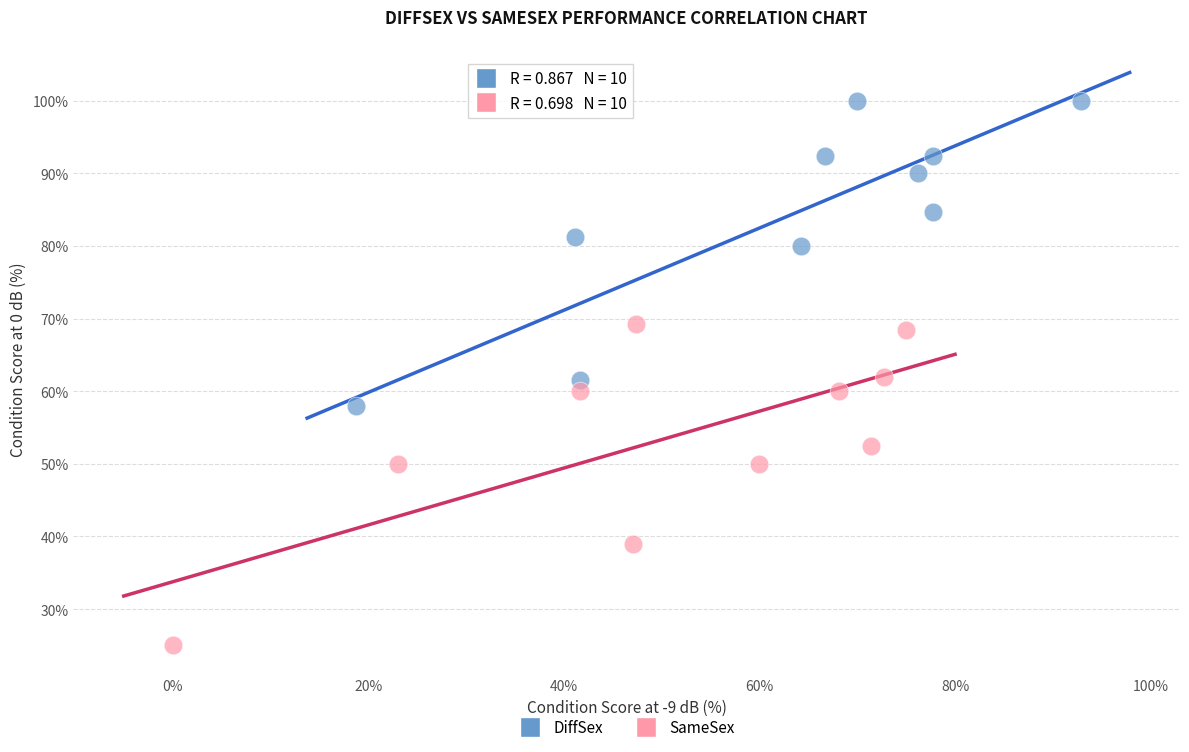

Which series reaches the maximum Y coordinate?

DiffSex